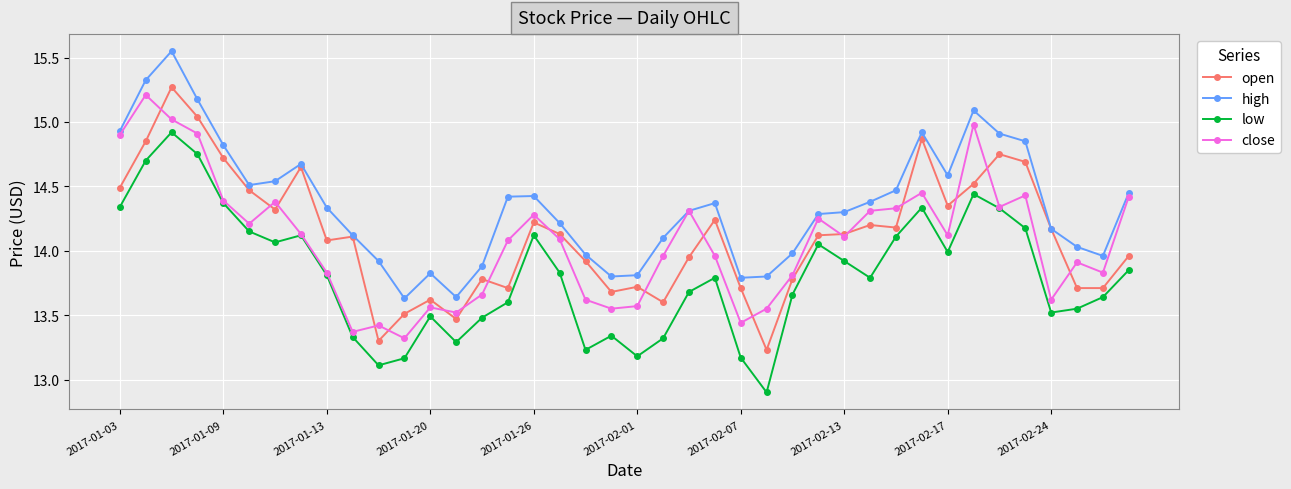

Which series has the largest total across all categories?

high